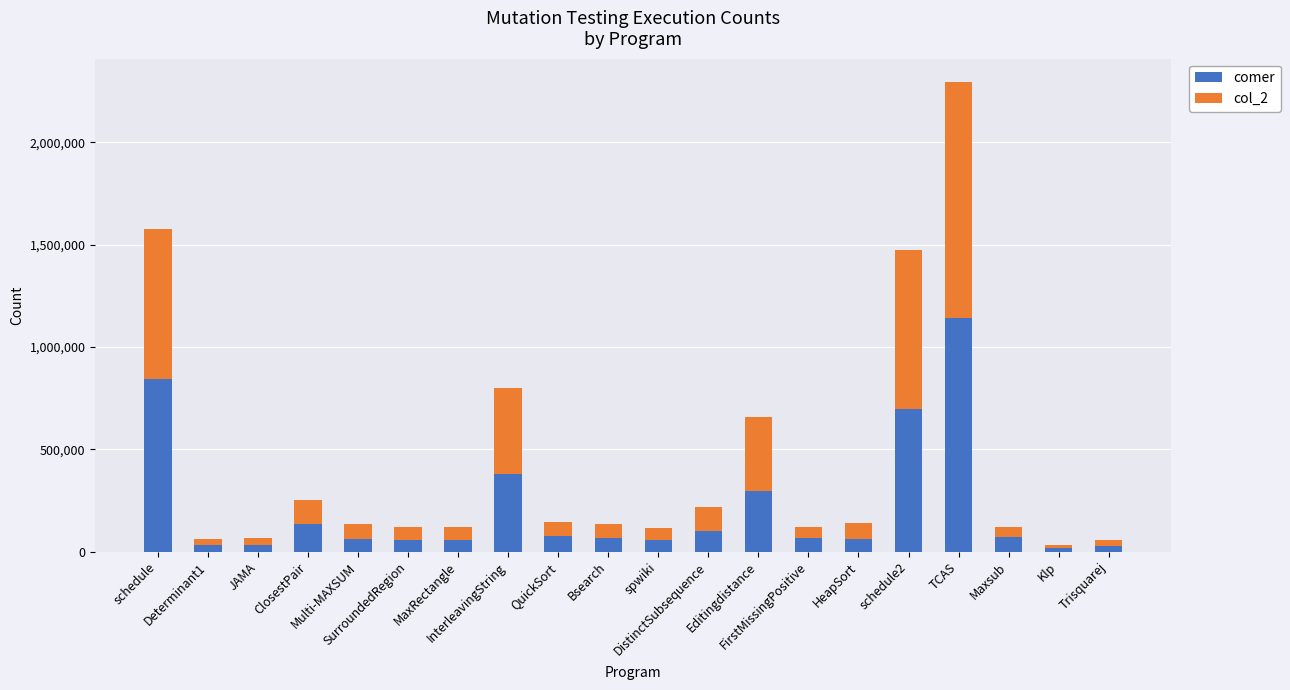

What is the difference between the second highest and minimum values in the comer series?

824938